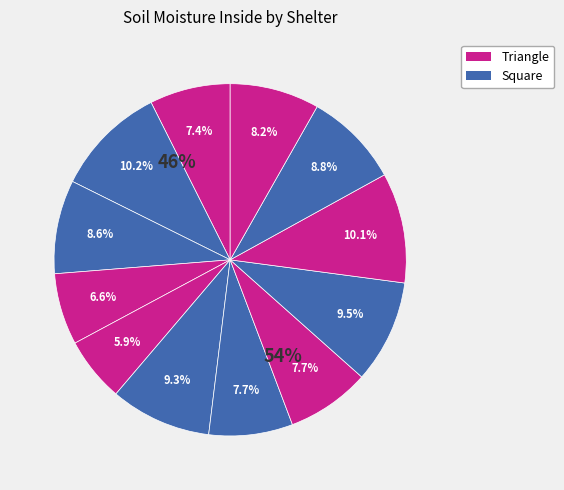

Is it true that 10 is 10% of the pie?

True